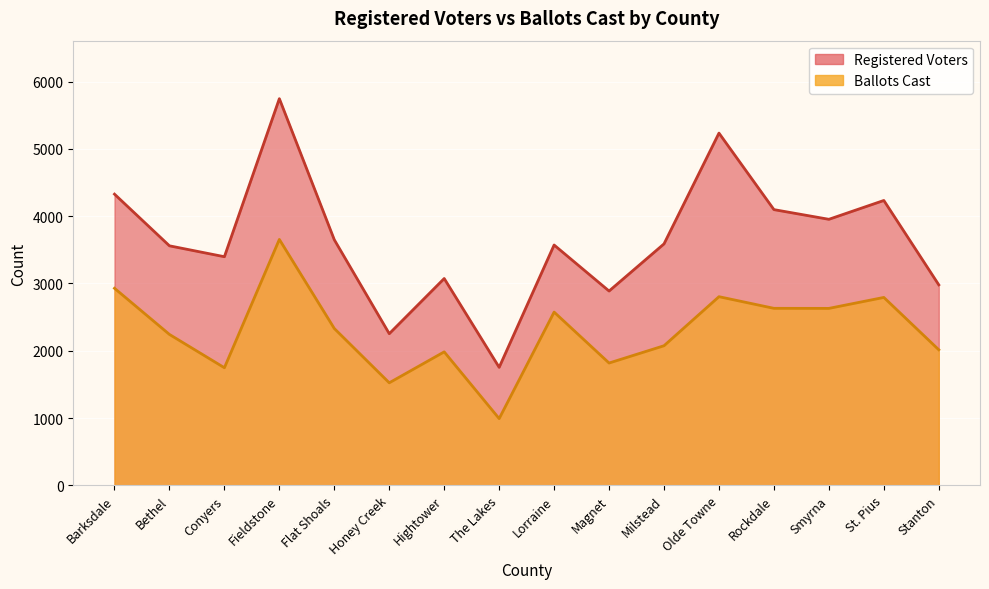

At how many categories does at least one series exceed 4506?

2